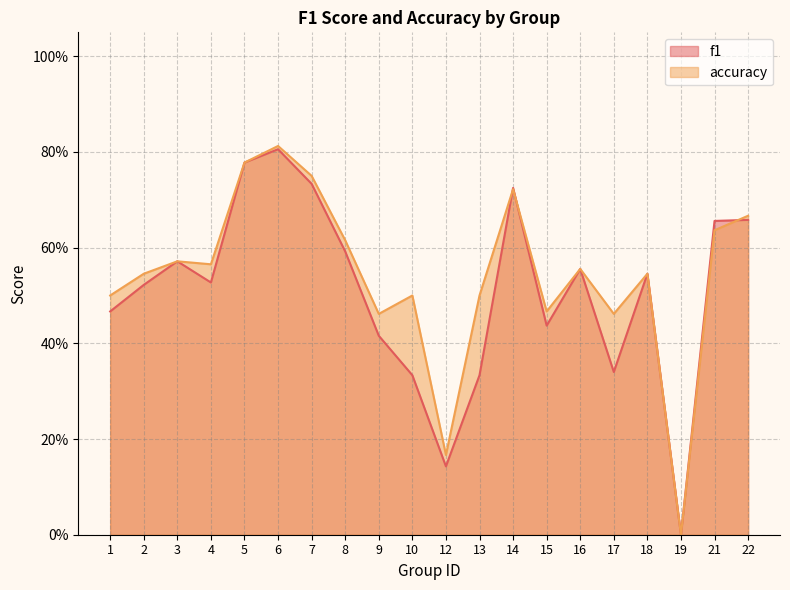

How many data points in accuracy are above 0?

19